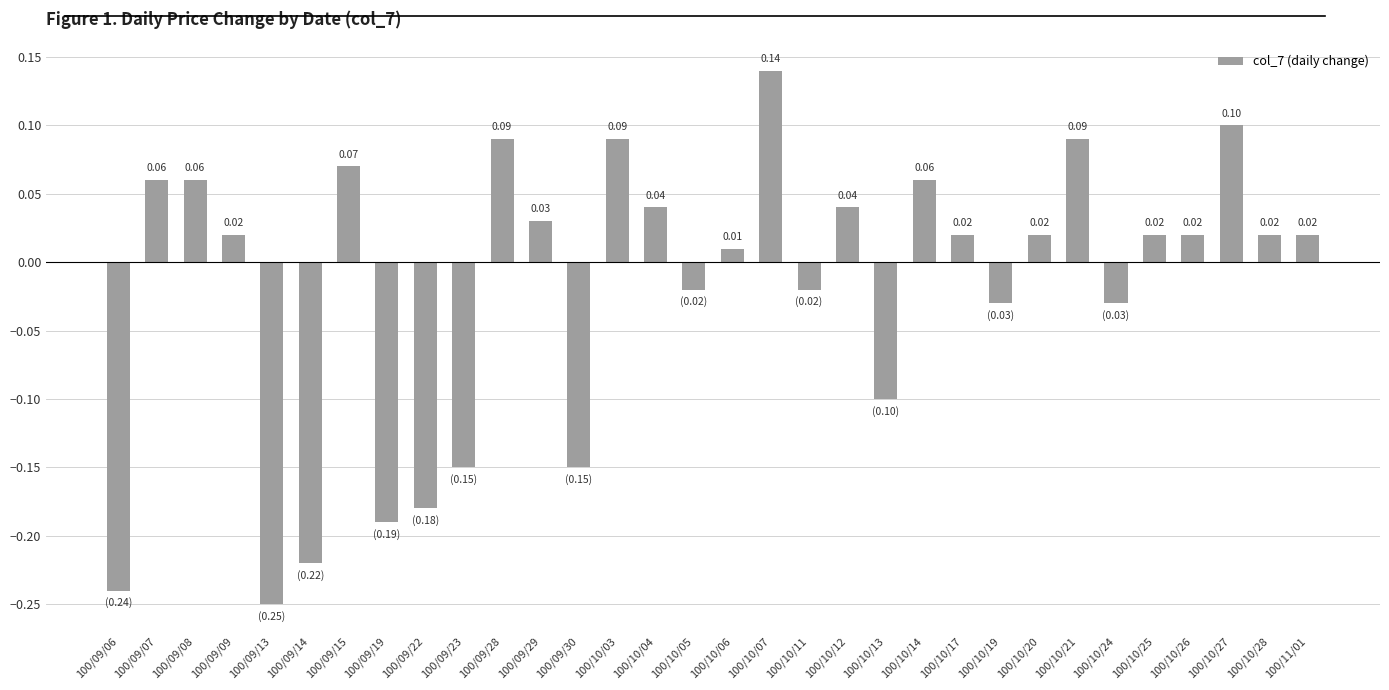

What is the change in value from 100/09/23 to 100/10/14?

+0.2